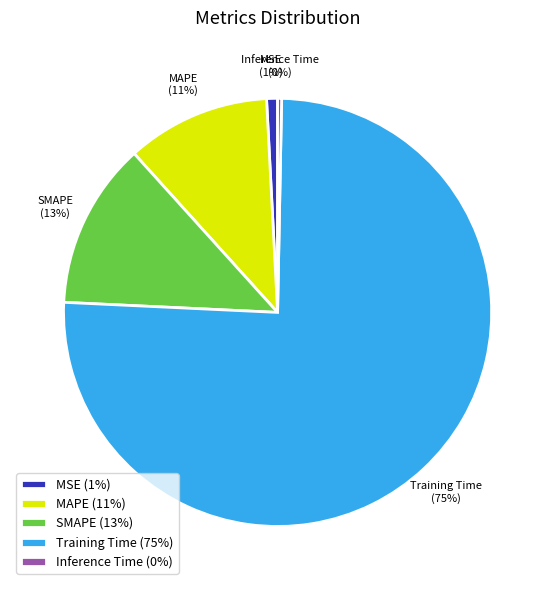

How many slices are in this pie chart?

5